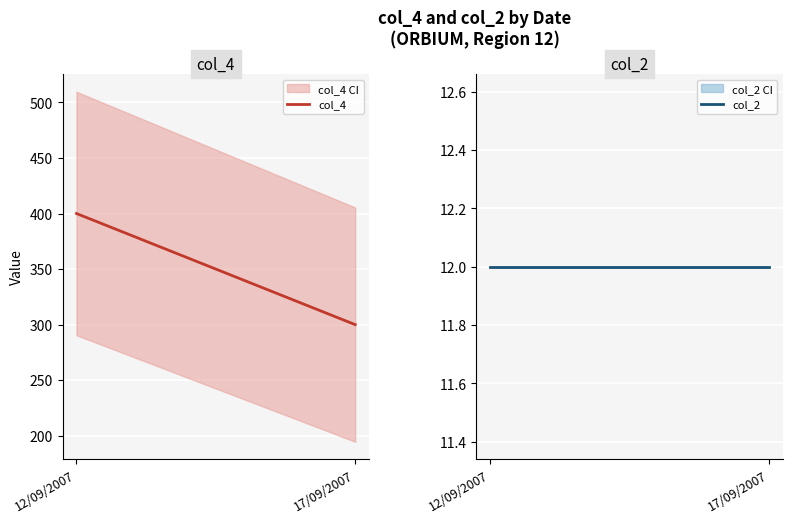

What is the highest value of the col_4 series?

400.0